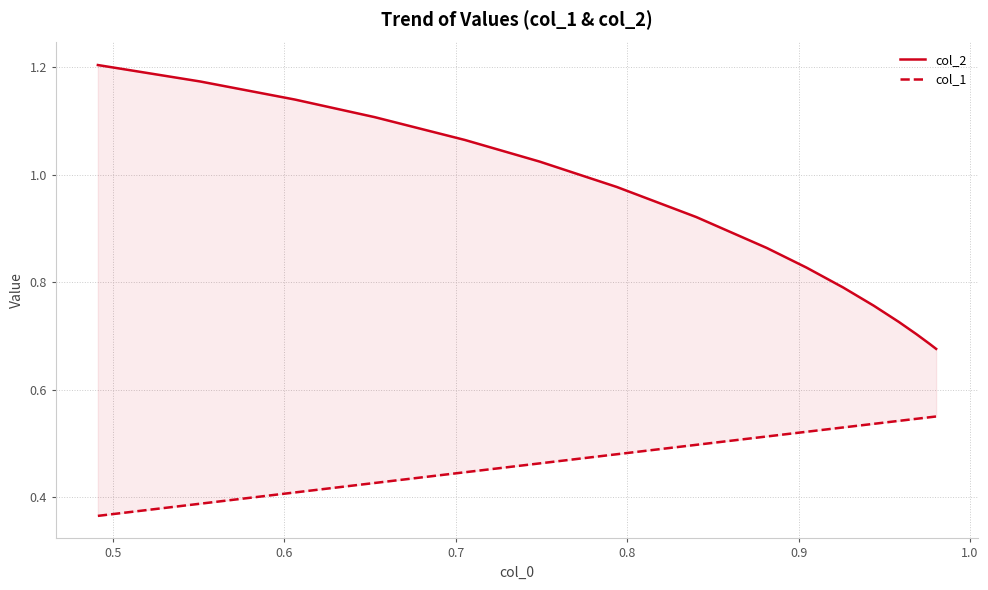

True or false: col_1 has more than 1 points higher than both neighbors.

False